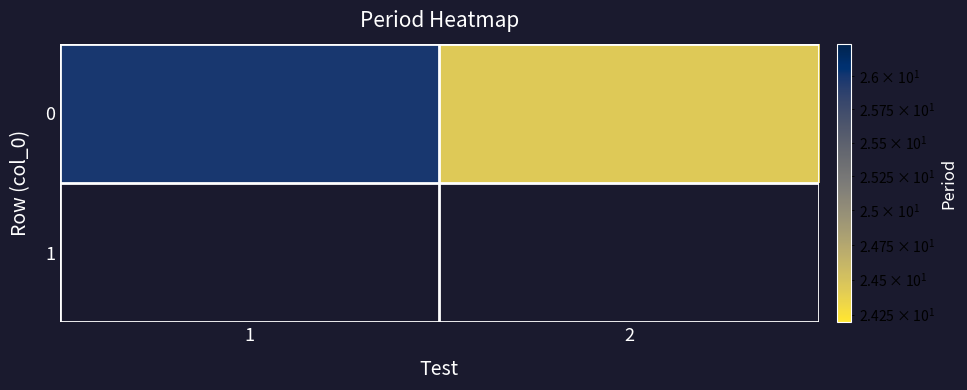

Count the values in the range 24 to 25.

1